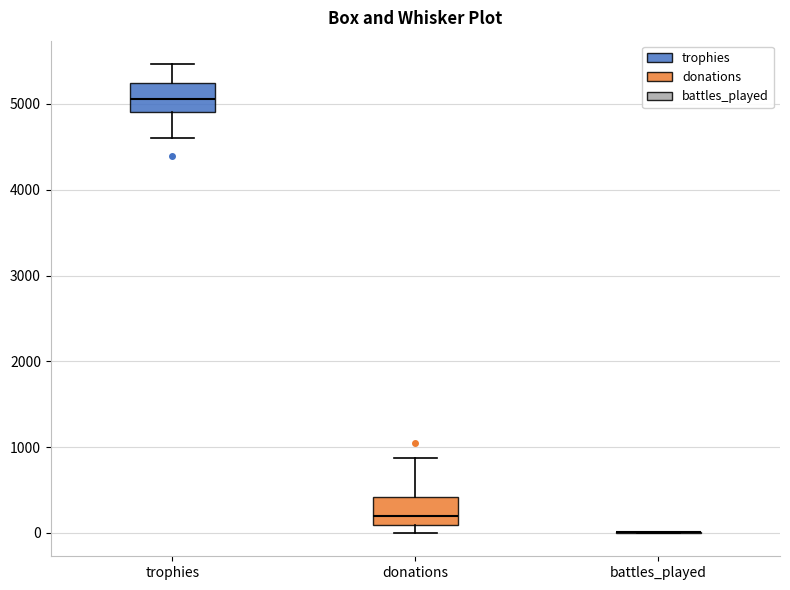

Reading left to right, transcribe this box plot: for each box, give where its median line is, the range the box spans, and where its two whiskers end, as read against the y-axis. The values are not printed on the chart, so give them approximately, as read against the axis.

trophies: median 5100, box 4900 to 5200, whiskers 4600 to 5500
donations: median 200, box 100 to 400, whiskers 0 to 900
battles_played: box collapsed to a line at 0, whiskers 0 to 0